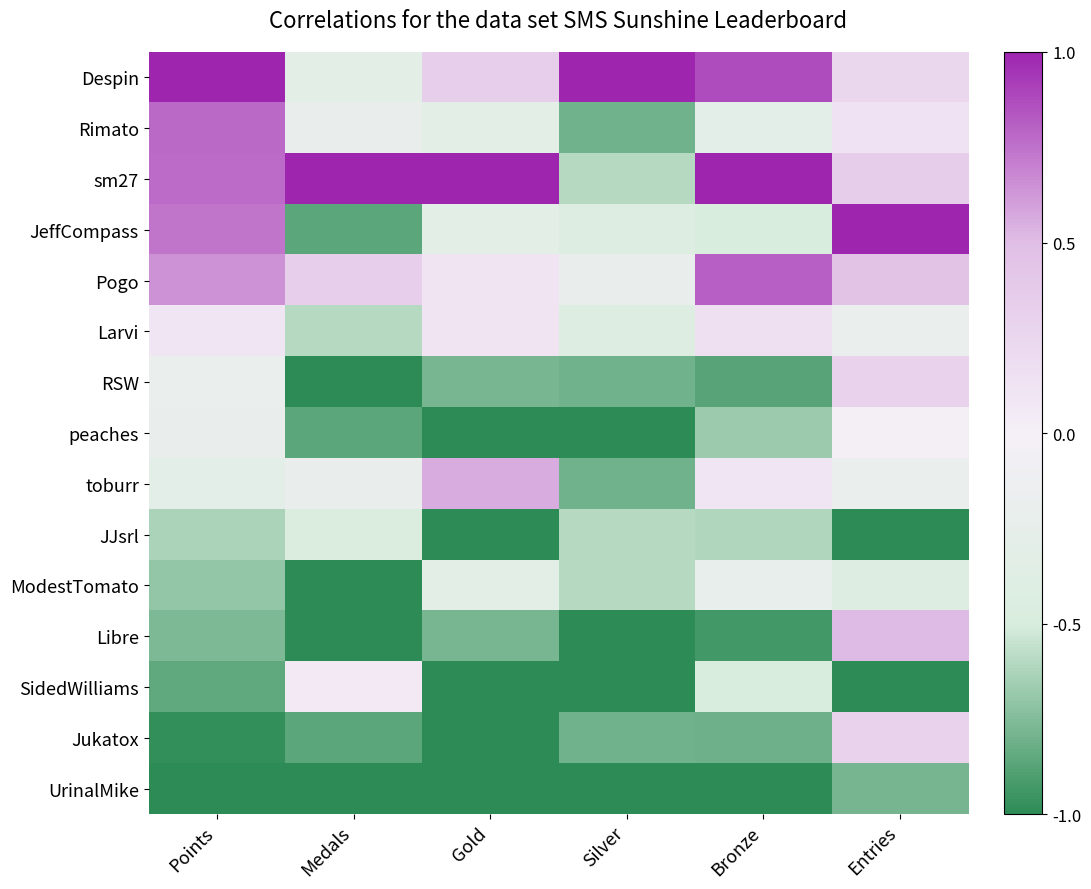

Reading right to left, list all the values displayed in this chart.

Despin: Entries=0.2	Bronze=0.9	Silver=1.0	Gold=0.3	Medals=-0.3	Points=1.0
Rimato: Entries=0.1	Bronze=-0.3	Silver=-0.8	Gold=-0.3	Medals=-0.2	Points=0.8
sm27: Entries=0.4	Bronze=1.0	Silver=-0.6	Gold=1.0	Medals=1.0	Points=0.8
JeffCompass: Entries=1.0	Bronze=-0.5	Silver=-0.4	Gold=-0.3	Medals=-0.9	Points=0.7
Pogo: Entries=0.5	Bronze=0.8	Silver=-0.2	Gold=0.1	Medals=0.3	Points=0.6
Larvi: Entries=-0.2	Bronze=0.2	Silver=-0.4	Gold=0.1	Medals=-0.6	Points=0.1
RSW: Entries=0.3	Bronze=-0.9	Silver=-0.8	Gold=-0.8	Medals=-1.0	Points=-0.2
peaches: Entries=-0.0	Bronze=-0.7	Silver=-1.0	Gold=-1.0	Medals=-0.9	Points=-0.2
toburr: Entries=-0.2	Bronze=0.1	Silver=-0.8	Gold=0.6	Medals=-0.2	Points=-0.3
JJsrl: Entries=-1.0	Bronze=-0.6	Silver=-0.6	Gold=-1.0	Medals=-0.5	Points=-0.6
ModestTomato: Entries=-0.4	Bronze=-0.2	Silver=-0.6	Gold=-0.3	Medals=-1.0	Points=-0.7
Libre: Entries=0.5	Bronze=-0.9	Silver=-1.0	Gold=-0.8	Medals=-1.0	Points=-0.8
SidedWilliams: Entries=-1.0	Bronze=-0.5	Silver=-1.0	Gold=-1.0	Medals=0.1	Points=-0.8
Jukatox: Entries=0.3	Bronze=-0.8	Silver=-0.8	Gold=-1.0	Medals=-0.9	Points=-1.0
UrinalMike: Entries=-0.8	Bronze=-1.0	Silver=-1.0	Gold=-1.0	Medals=-1.0	Points=-1.0